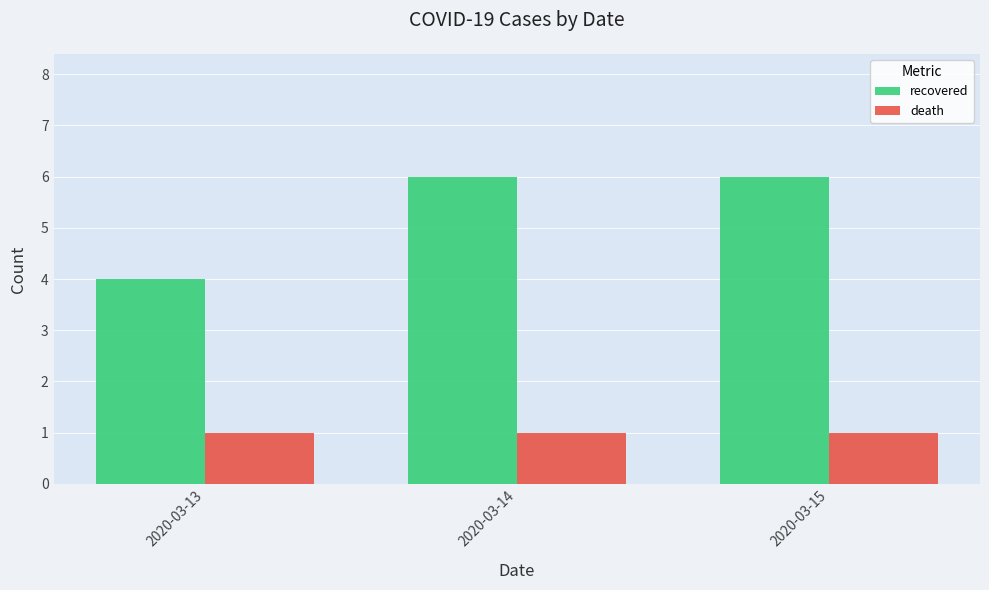

Is it true that death equals 0 at 2020-03-14?

False